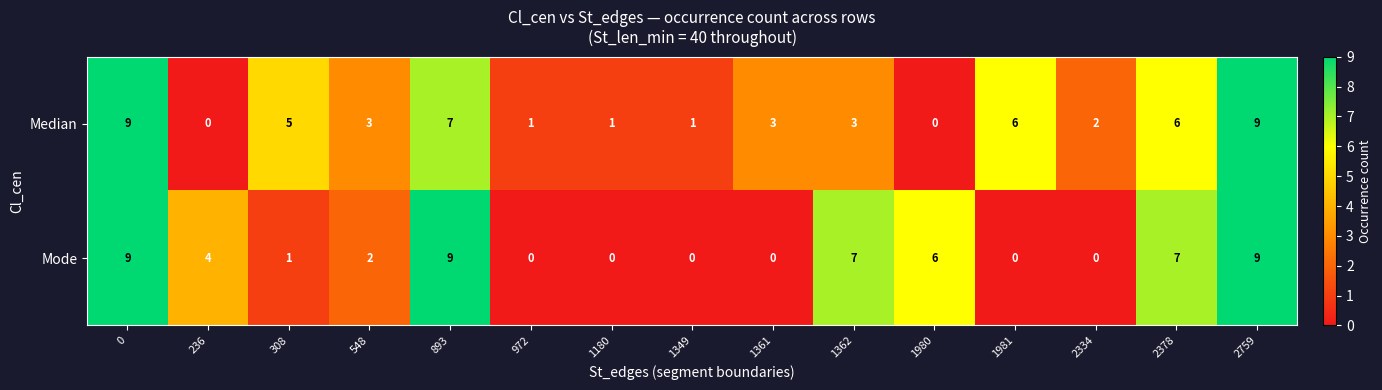

What is the total value across all series at 893?

16